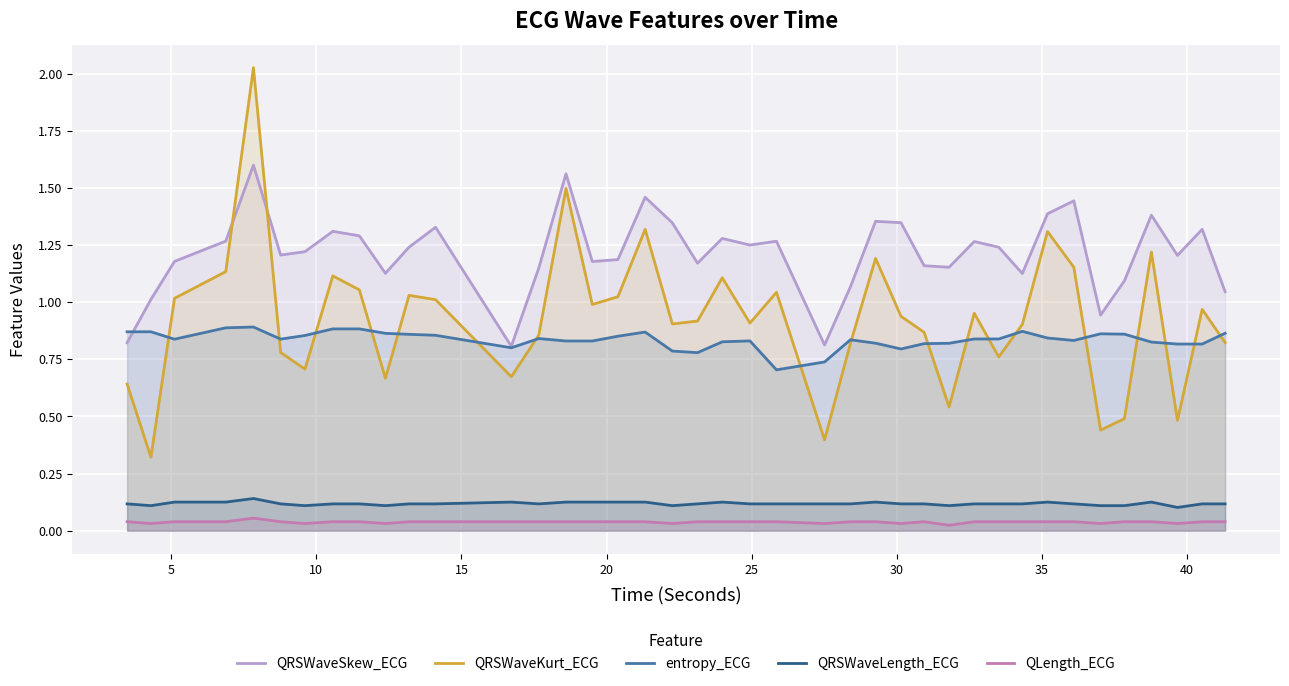

Which series has the widest spread of values?

QRSWaveKurt_ECG